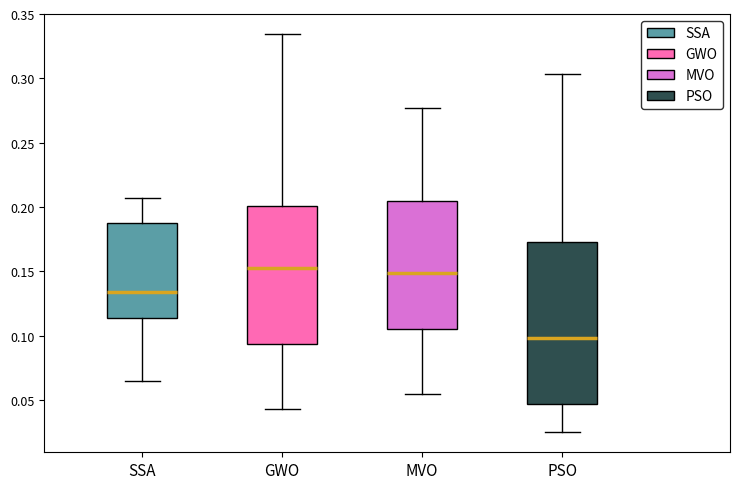

Reading left to right, transcribe this box plot: for each box, give where its median line is, the range the box spans, and where its two whiskers end, as read against the y-axis. The values are not printed on the chart, so give them approximately, as read against the axis.

SSA: median 0.135, box 0.115 to 0.190, whiskers 0.065 to 0.205
GWO: median 0.155, box 0.095 to 0.200, whiskers 0.045 to 0.335
MVO: median 0.150, box 0.105 to 0.205, whiskers 0.055 to 0.275
PSO: median 0.100, box 0.045 to 0.175, whiskers 0.025 to 0.305